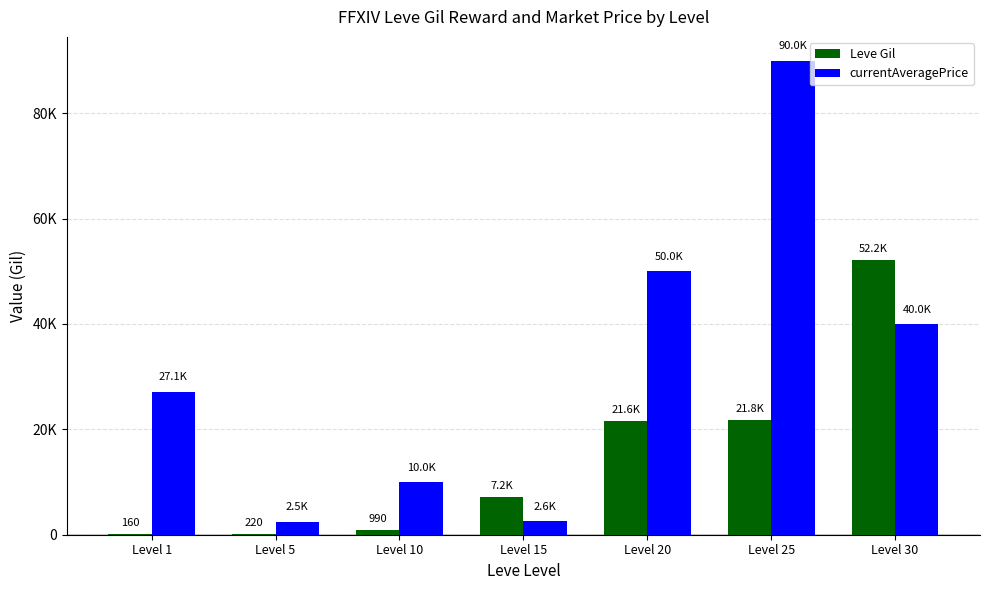

Does the chart contain stacked bars?

No